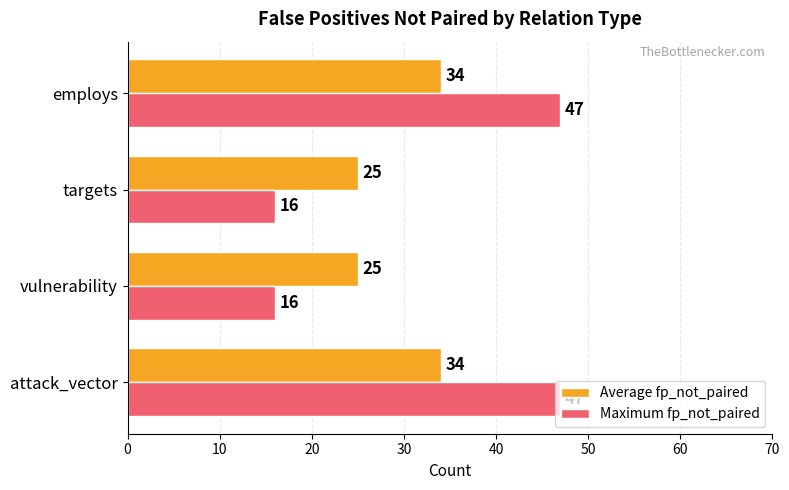

What is the approximate value of Average fp_not_paired at vulnerability?

25